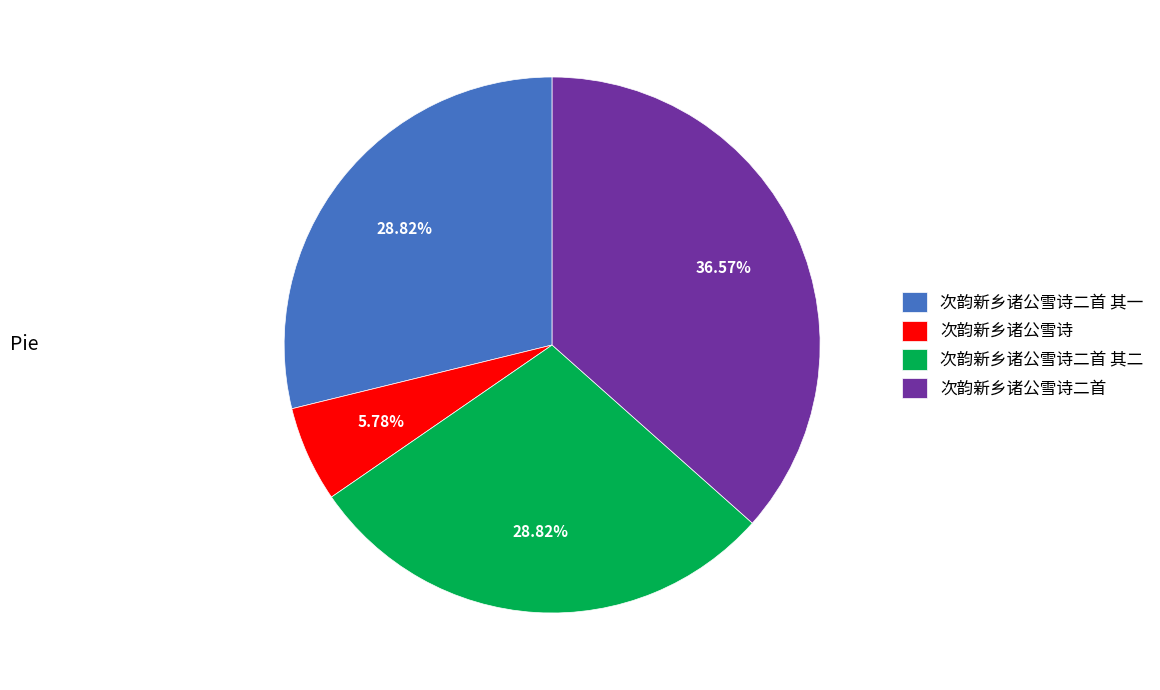

To the nearest percent, what is the difference between the largest and smallest slice percentages?

31%